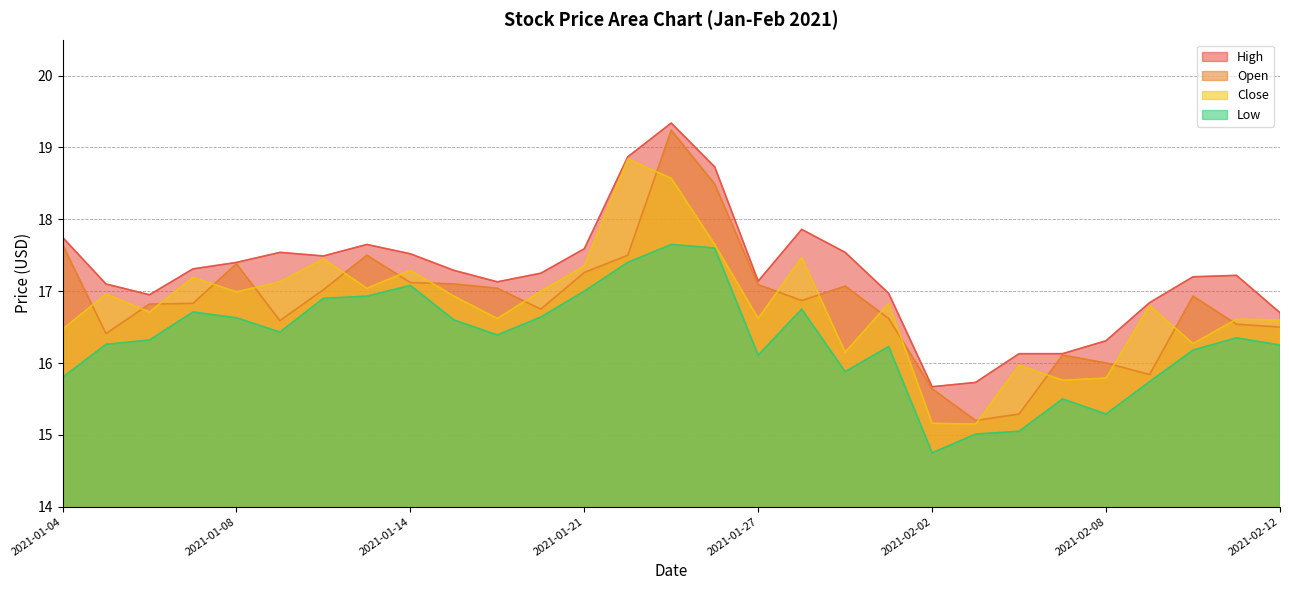

What is the sum of all Low values?

473.4